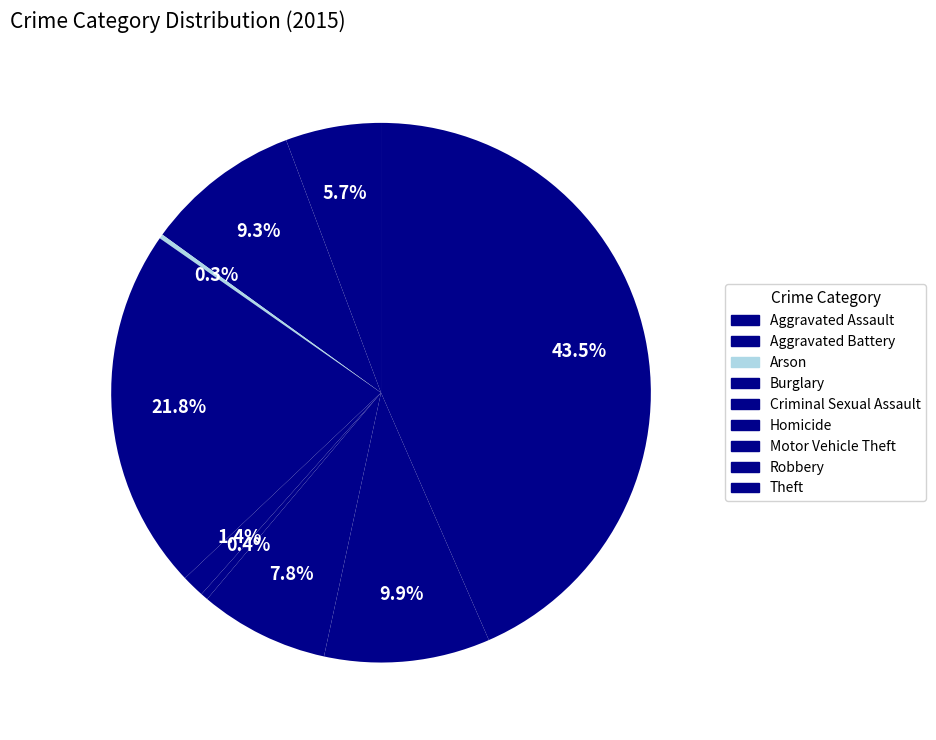

Does Aggravated Assault account for over 50% of the chart?

No